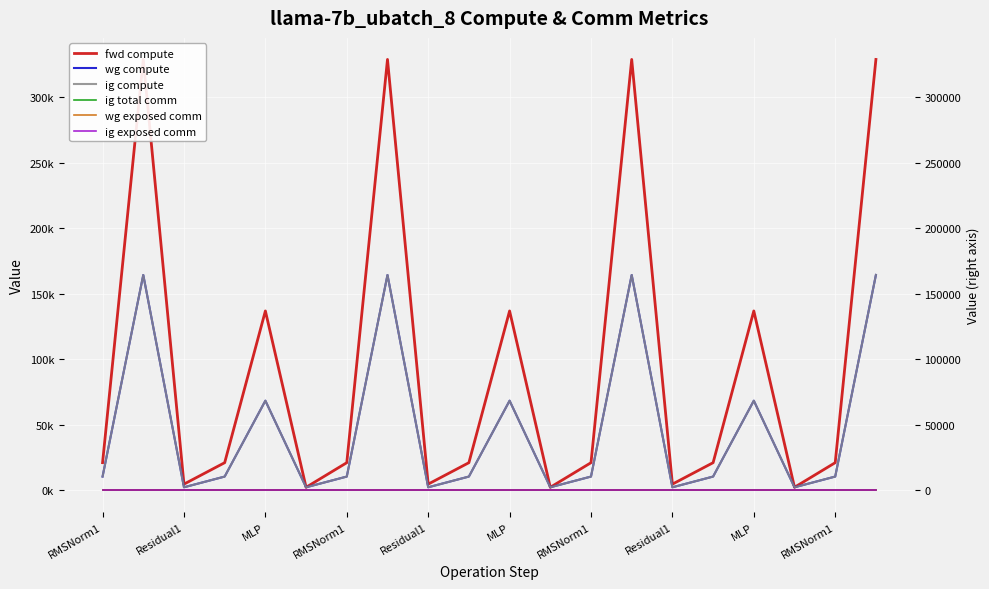

Reading left to right, what are all the values shown in this chart?

fwd compute: 21192.2	328963.1	4822.0	21192.2	137004.3	2411.0	21192.2	328963.1	4822.0	21192.2	137004.3	2411.0	21192.2	328963.1	4822.0	21192.2	137004.3	2411.0	21192.2	328963.1
wg compute: 10596.1	164481.6	2411.0	10596.1	68502.1	2411.0	10596.1	164481.6	2411.0	10596.1	68502.1	2411.0	10596.1	164481.6	2411.0	10596.1	68502.1	2411.0	10596.1	164481.6
ig compute: 10596.1	164481.6	2411.0	10596.1	68502.1	2411.0	10596.1	164481.6	2411.0	10596.1	68502.1	2411.0	10596.1	164481.6	2411.0	10596.1	68502.1	2411.0	10596.1	164481.6
ig total comm: 0.0	0.0	0.0	0.0	0.0	0.0	0.0	0.0	0.0	0.0	0.0	0.0	0.0	0.0	0.0	0.0	0.0	0.0	0.0	0.0
wg exposed comm: 0.0	0.0	0.0	0.0	0.0	0.0	0.0	0.0	0.0	0.0	0.0	0.0	0.0	0.0	0.0	0.0	0.0	0.0	0.0	0.0
ig exposed comm: 0.0	0.0	0.0	0.0	0.0	0.0	0.0	0.0	0.0	0.0	0.0	0.0	0.0	0.0	0.0	0.0	0.0	0.0	0.0	0.0